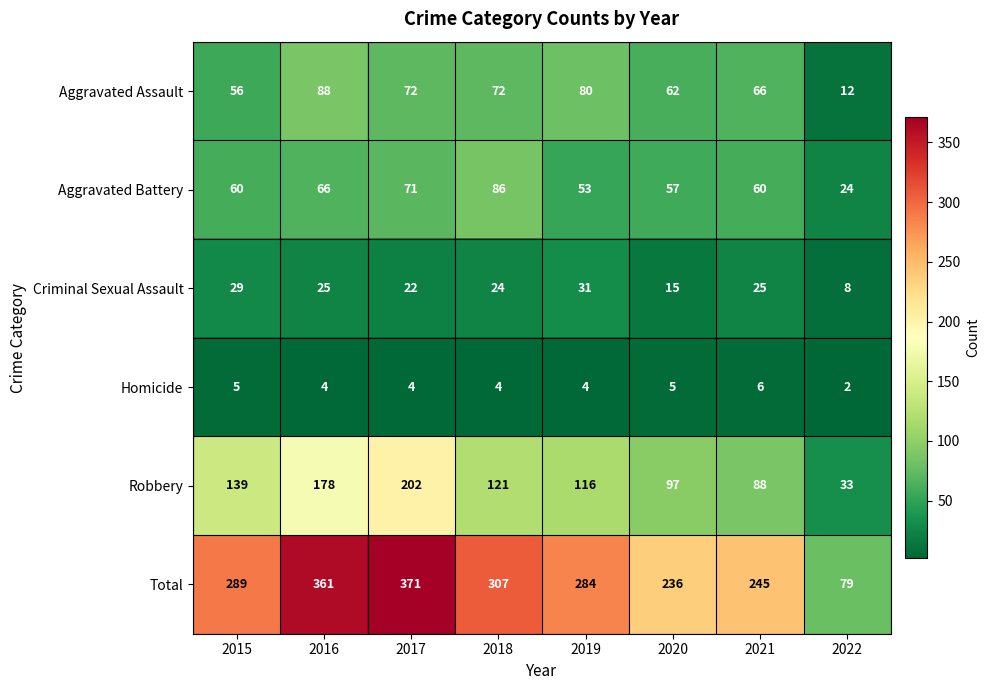

What is the smallest value displayed?

2